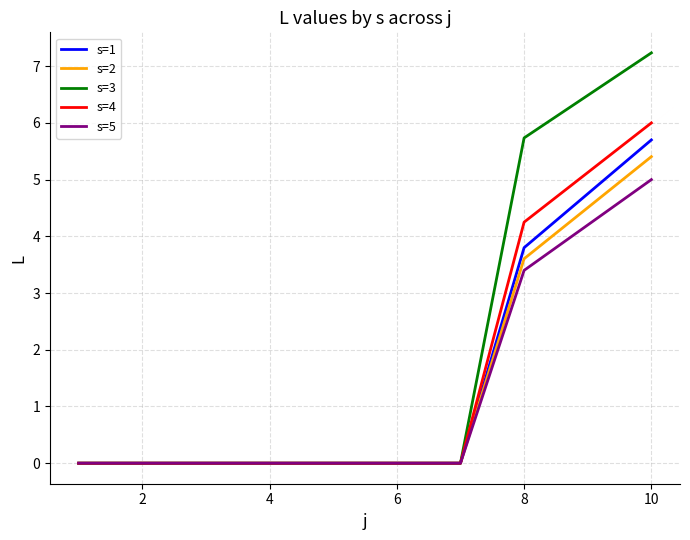

Which series has the largest range (max minus min)?

s=3